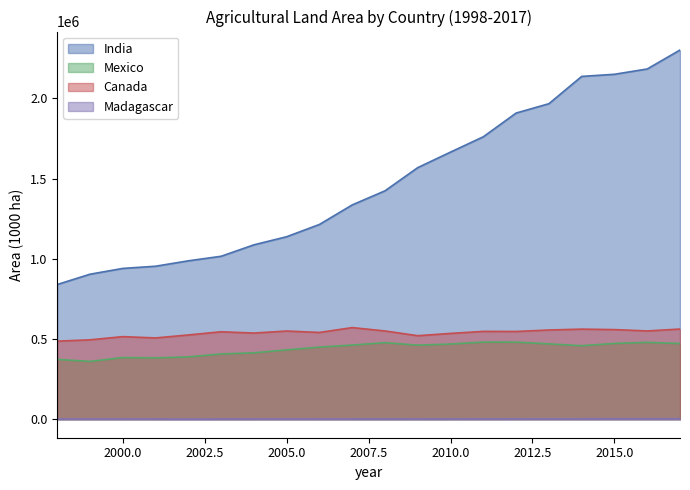

At how many categories does at least one series exceed 531992?

20